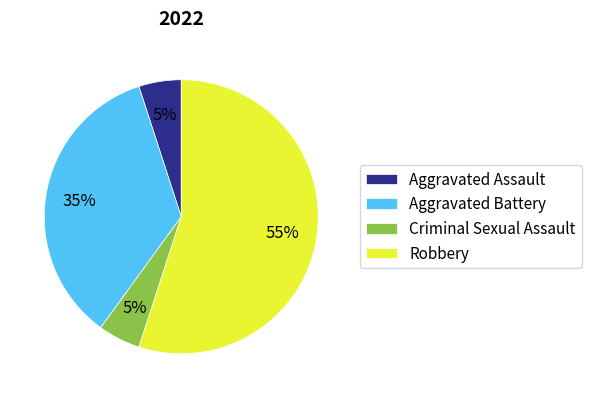

How many slices are in this pie chart?

4